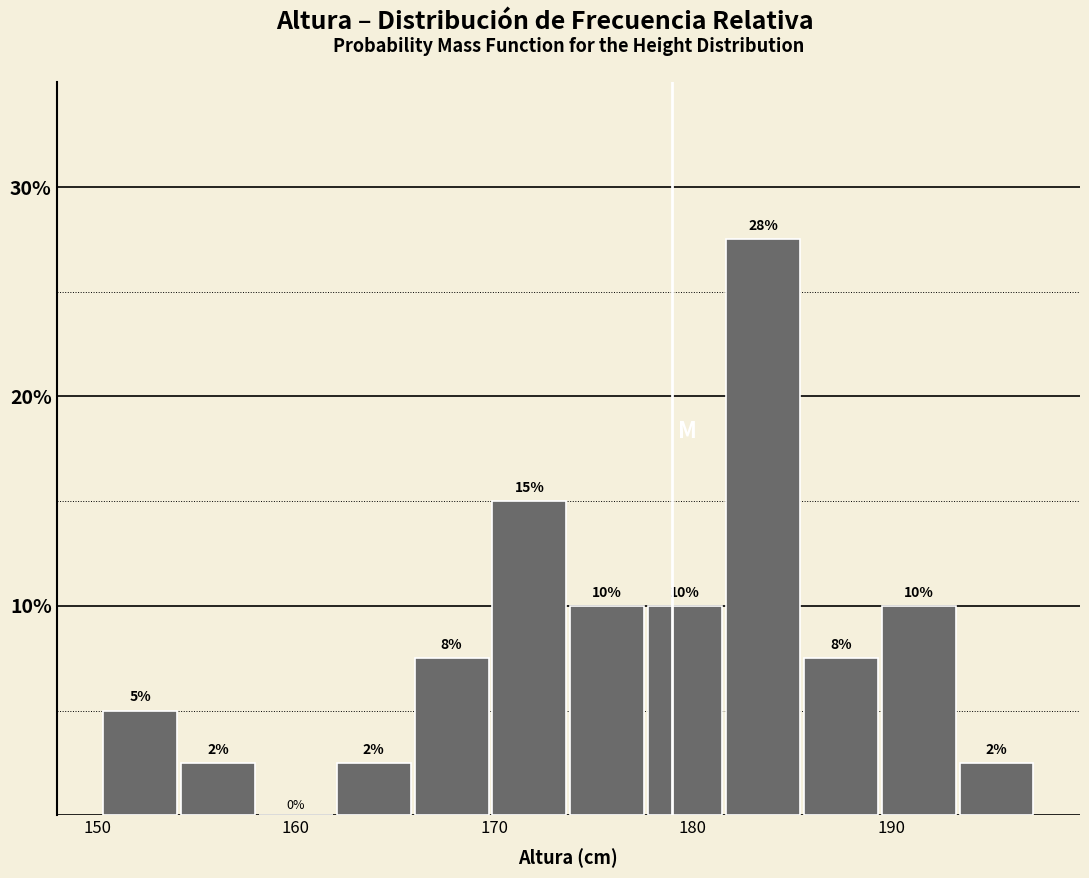

Around what value on the x-axis is the tallest bar? Give the approximate position of its centre, as read against the axis.

184